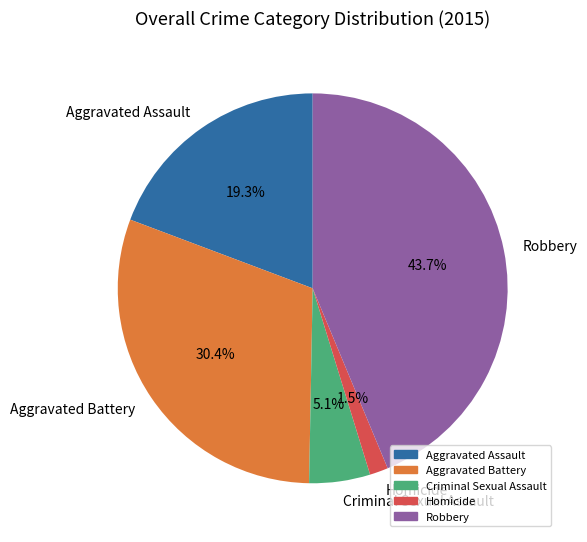

Which slice is the largest?

Robbery